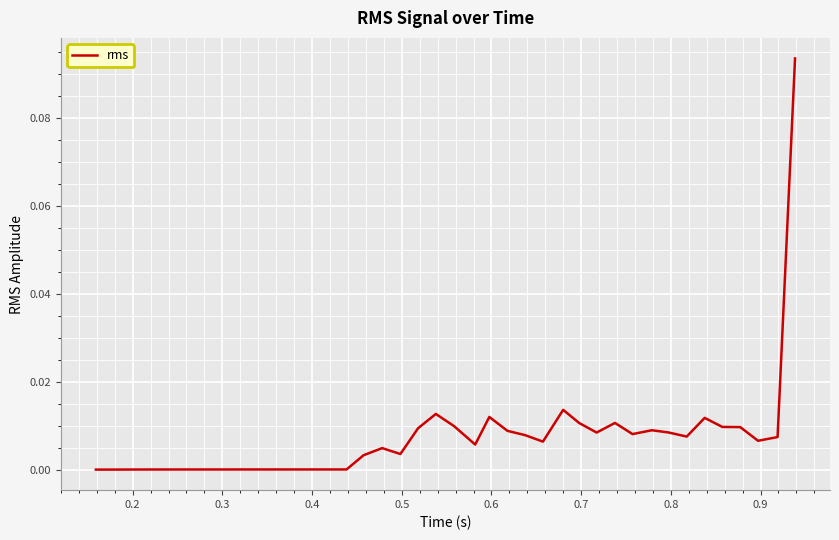

Does the chart have visible grid lines?

Yes